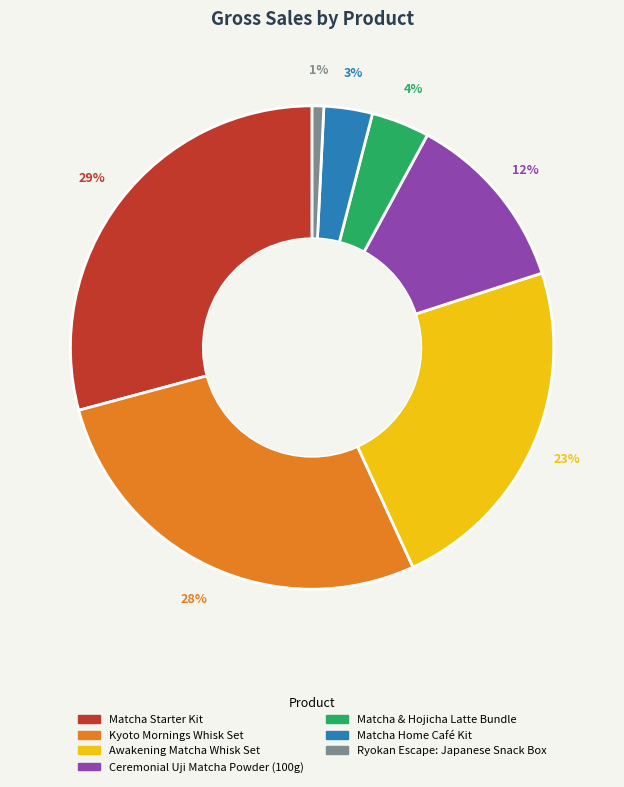

Does any single category account for the majority?

No